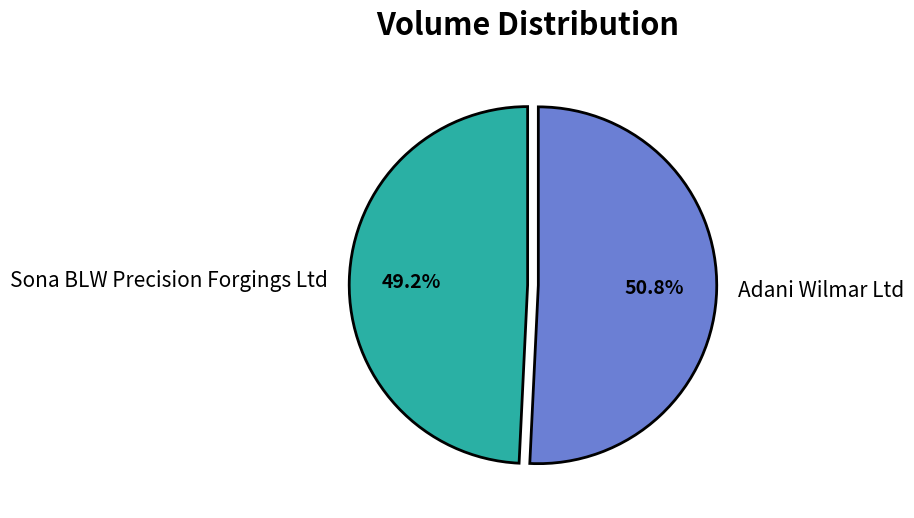

To the nearest percent, what is the combined percentage of Adani Wilmar Ltd and Sona BLW Precision Forgings Ltd?

100%